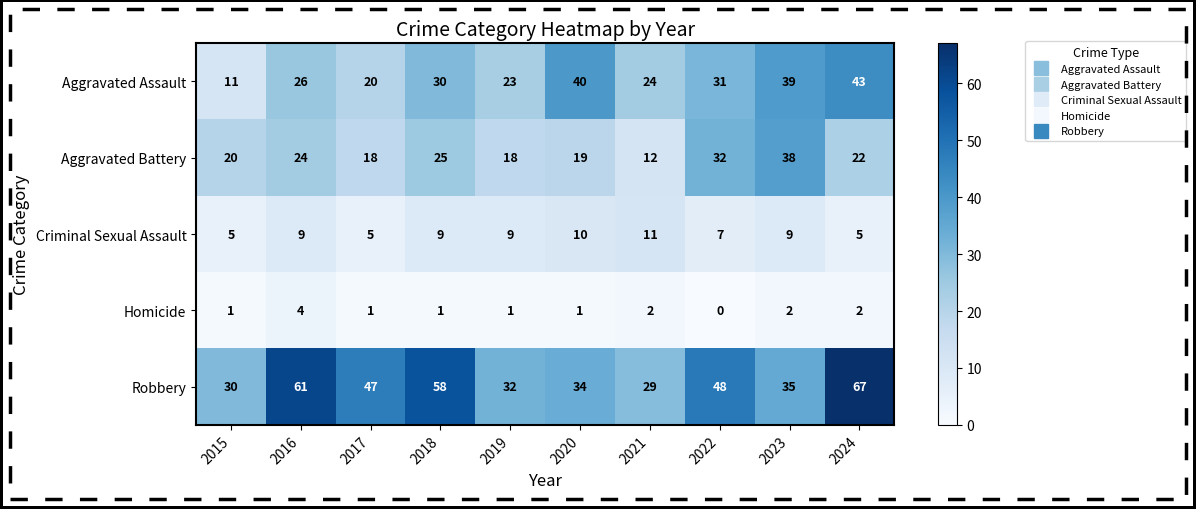

Count the number of data series in this chart.

5